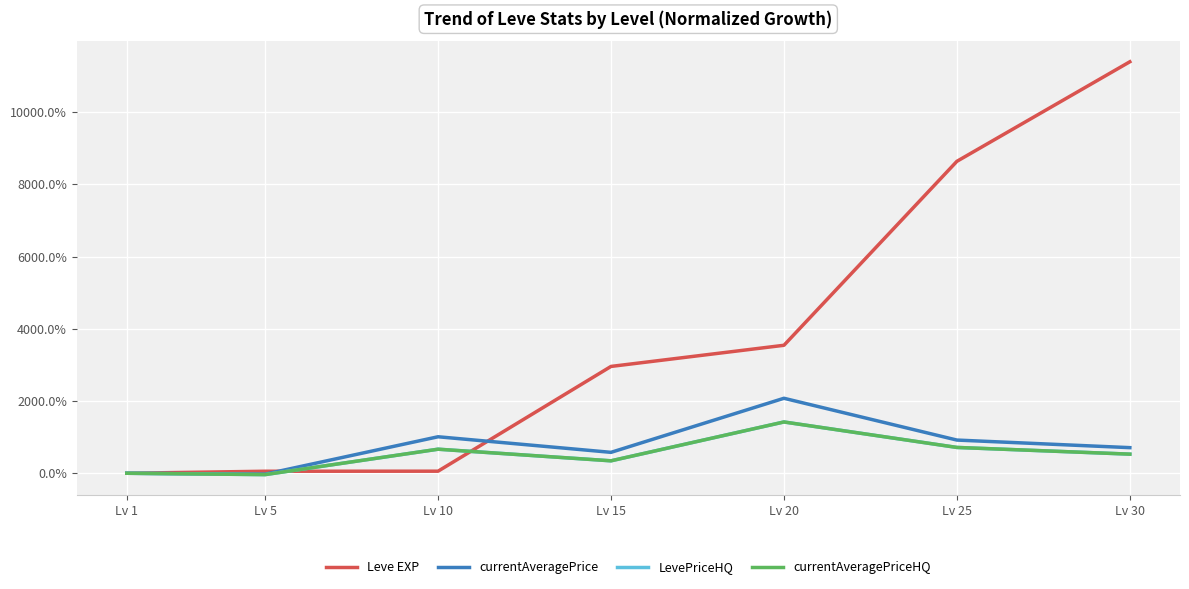

Which label corresponds to the largest value in the chart?

Lv 30